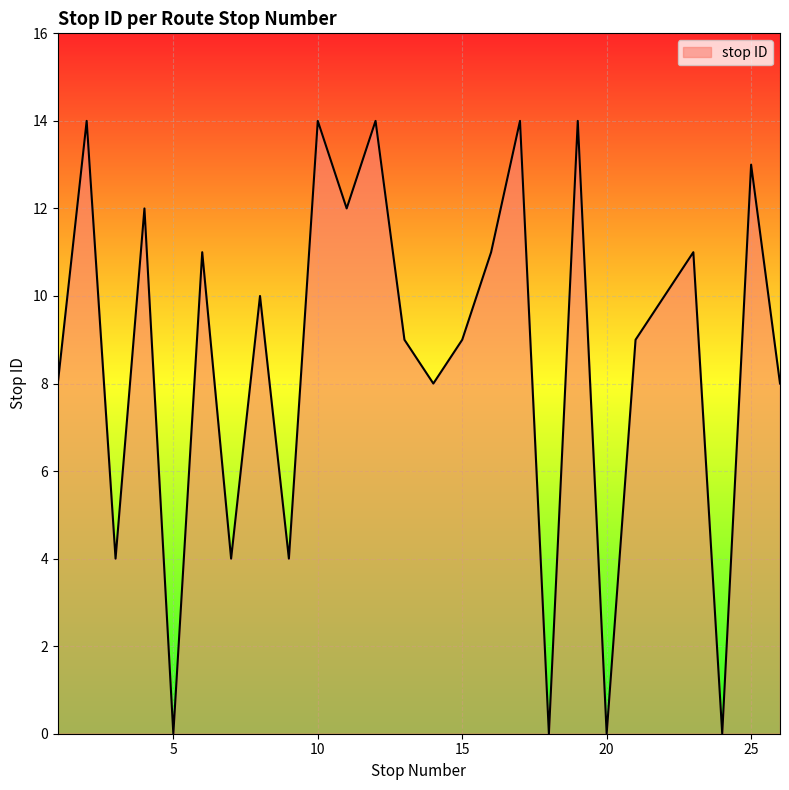

What is the maximum value shown in the chart?

14